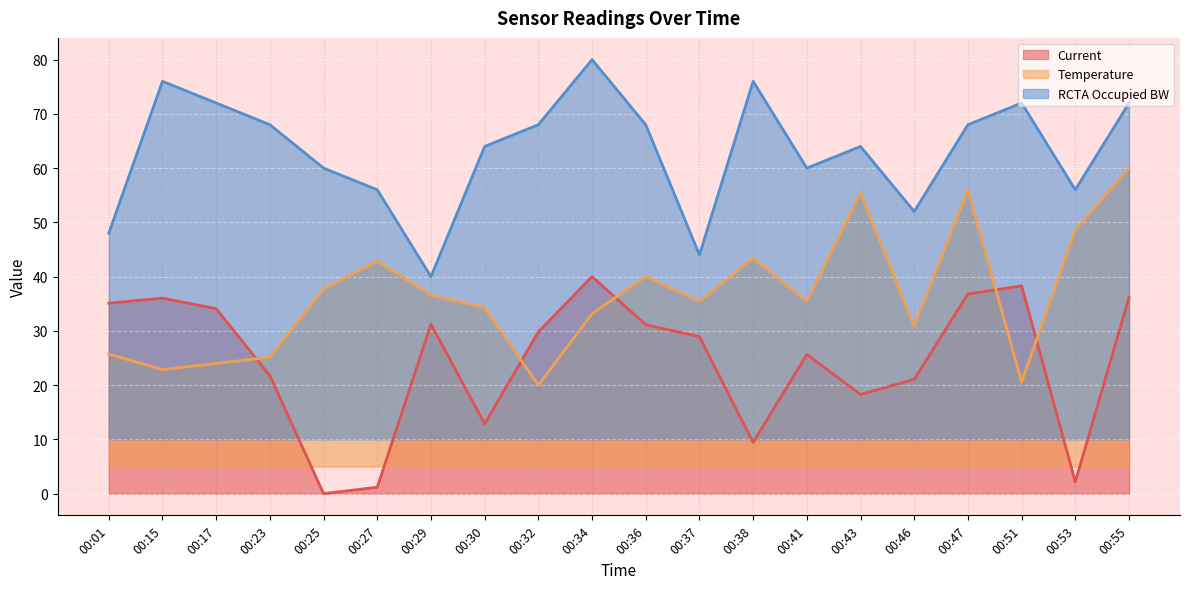

What is the minimum value for Temperature?

20.0